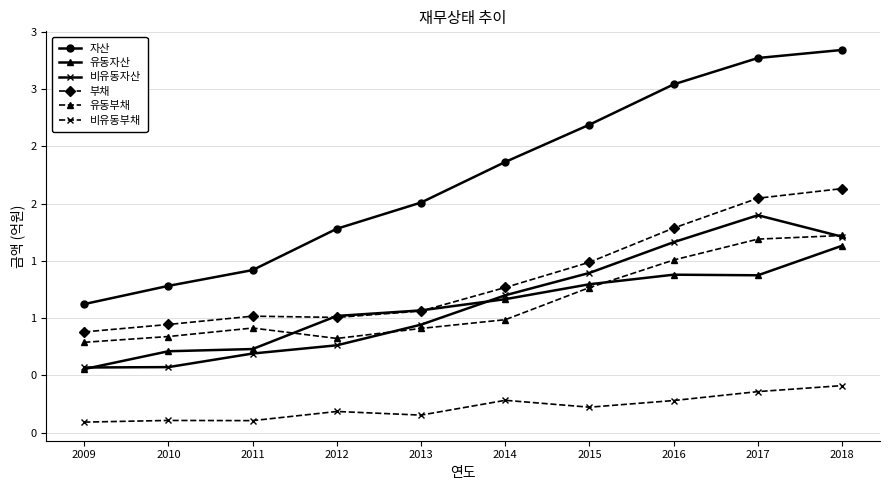

Does the chart have visible grid lines?

Yes